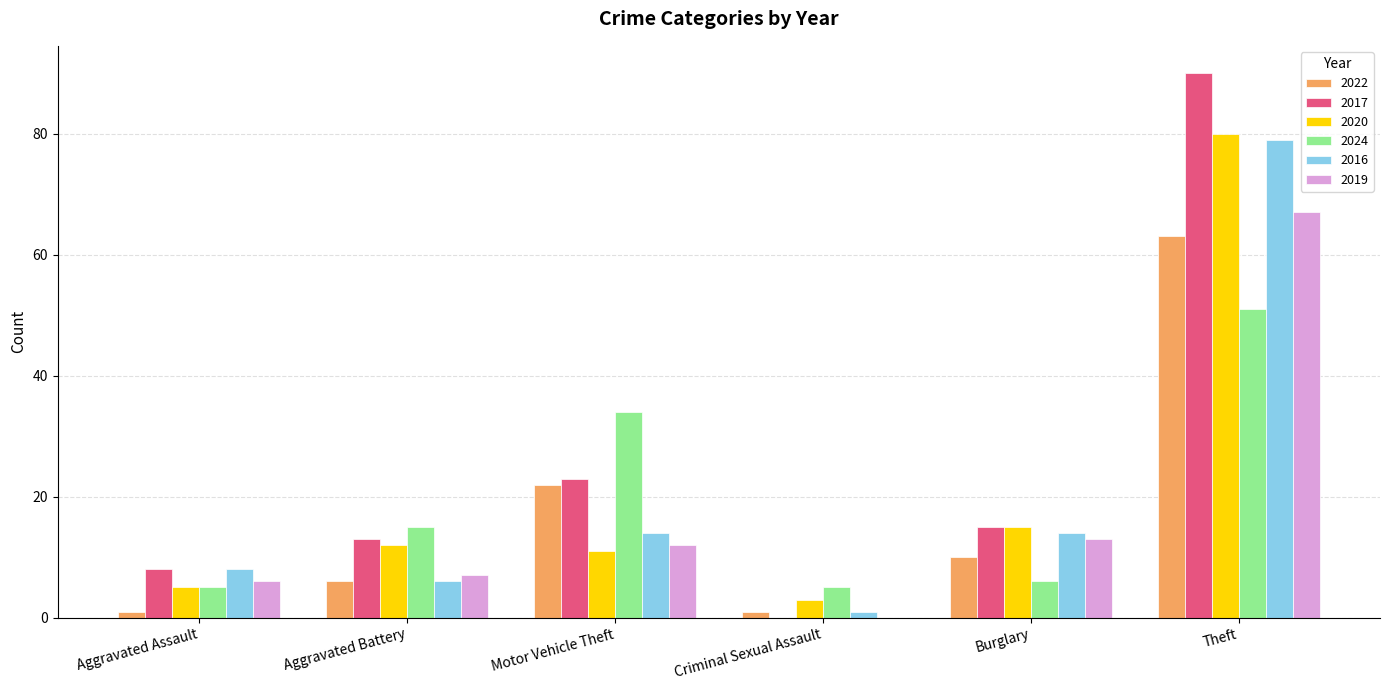

How many positive values does the 2017 series have?

5